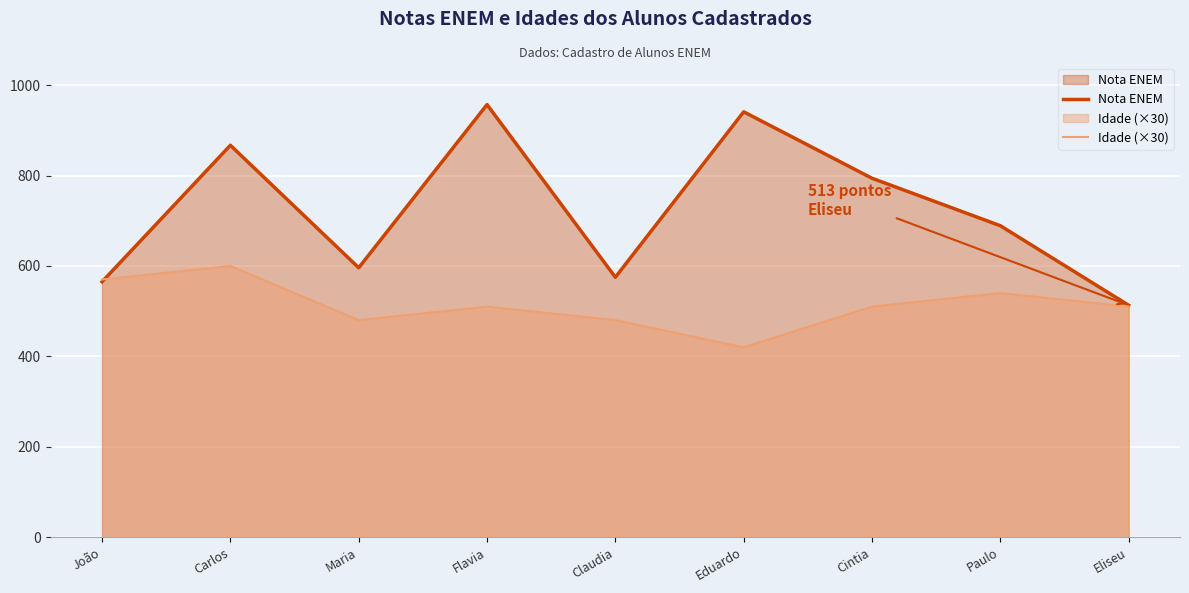

Count the number of data series in this chart.

2